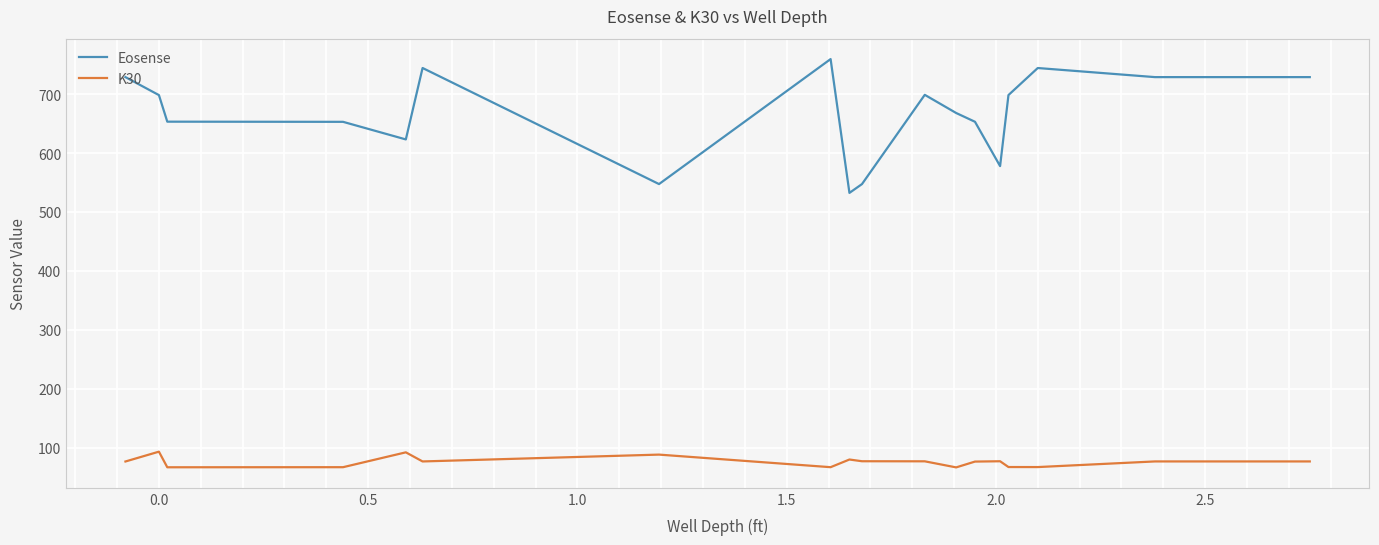

True or false: K30 and Eosense intersect in this chart.

False